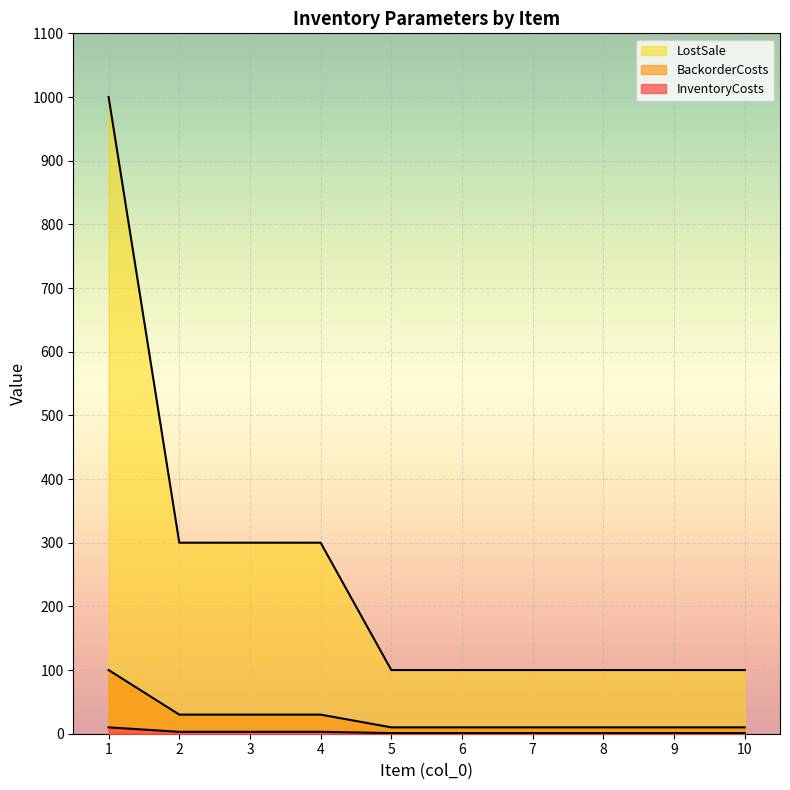

At which category is the sum across all series the highest?

1